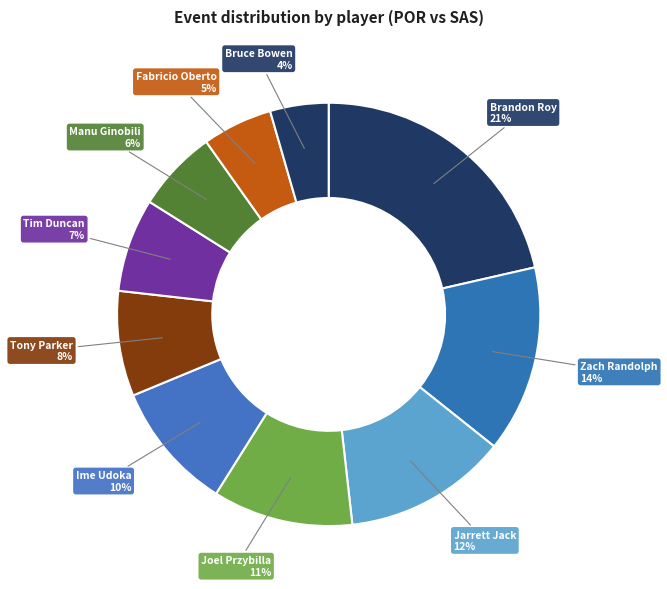

How many slices are in this pie chart?

10